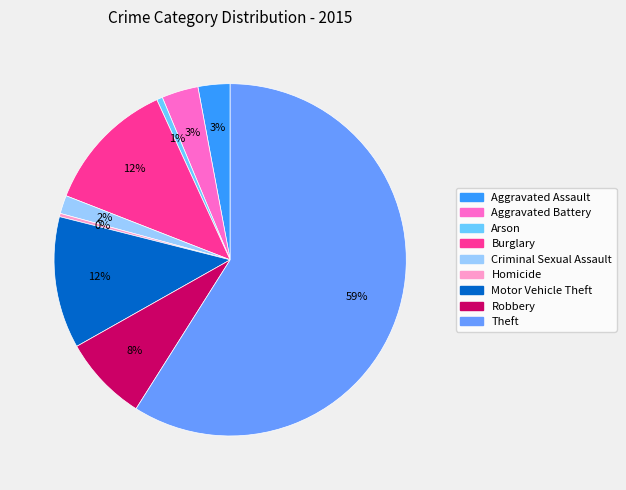

How many slices are in this pie chart?

9